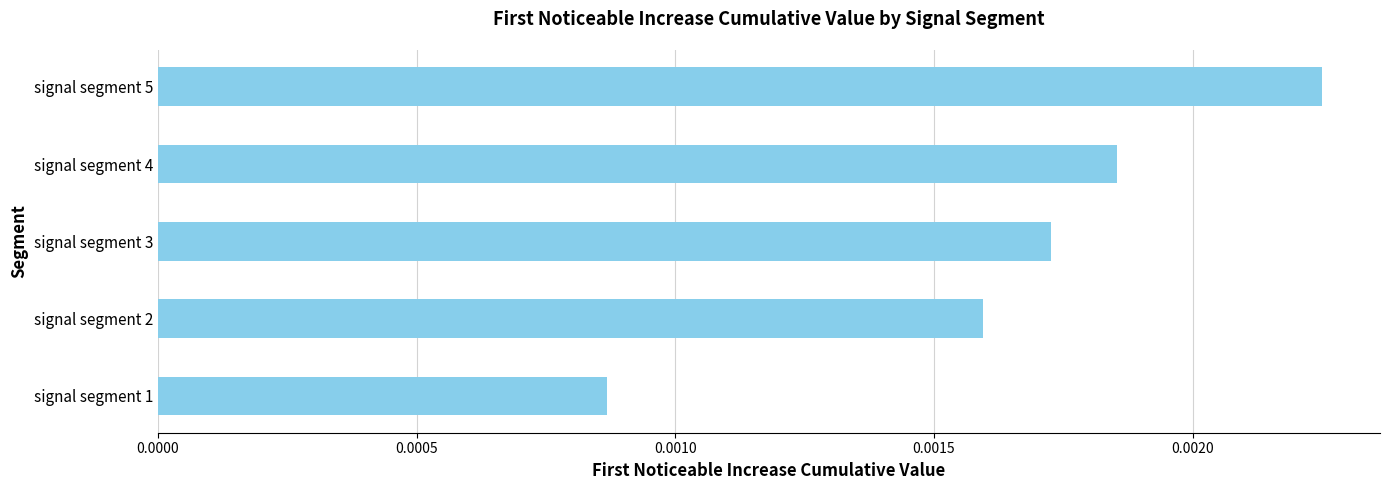

List the labels in order of value, smallest first.

signal segment 1, signal segment 2, signal segment 3, signal segment 4, signal segment 5